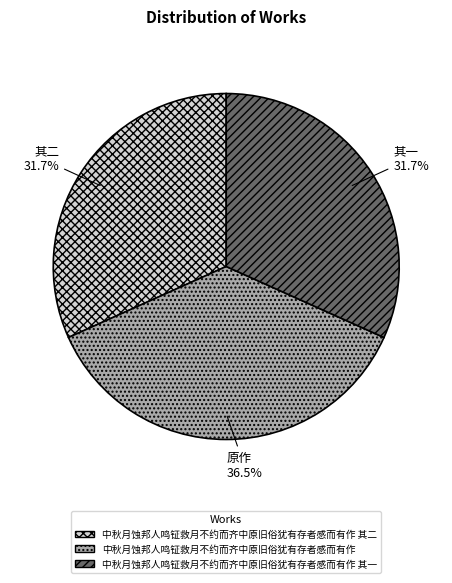

Approximately how many times larger is the value at 原作 compared to 其二?

1.2